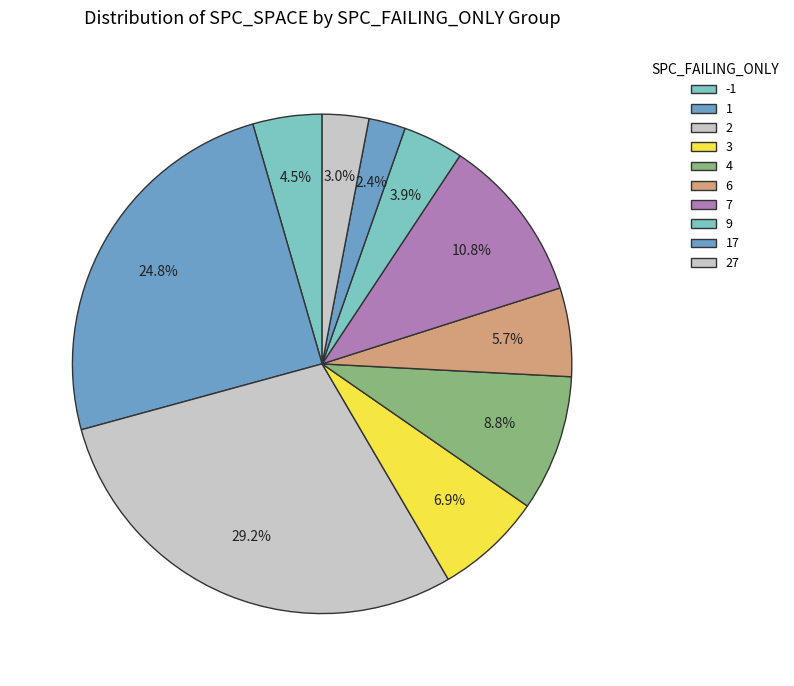

How many segments does this pie chart have?

10